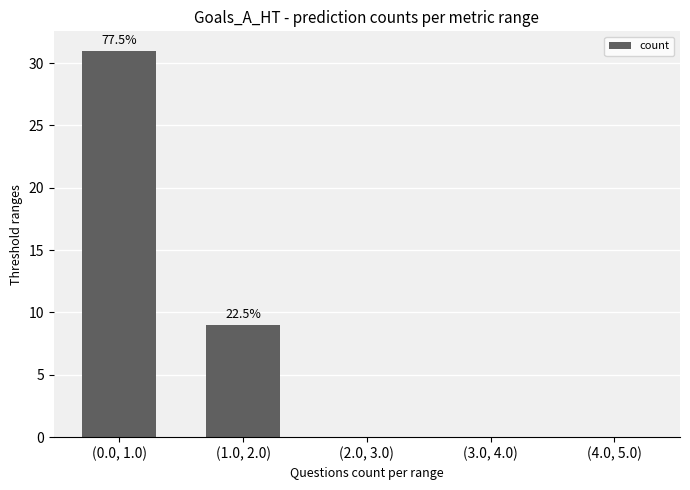

Which has a higher value, (4.0, 5.0) or (1.0, 2.0)?

(1.0, 2.0)